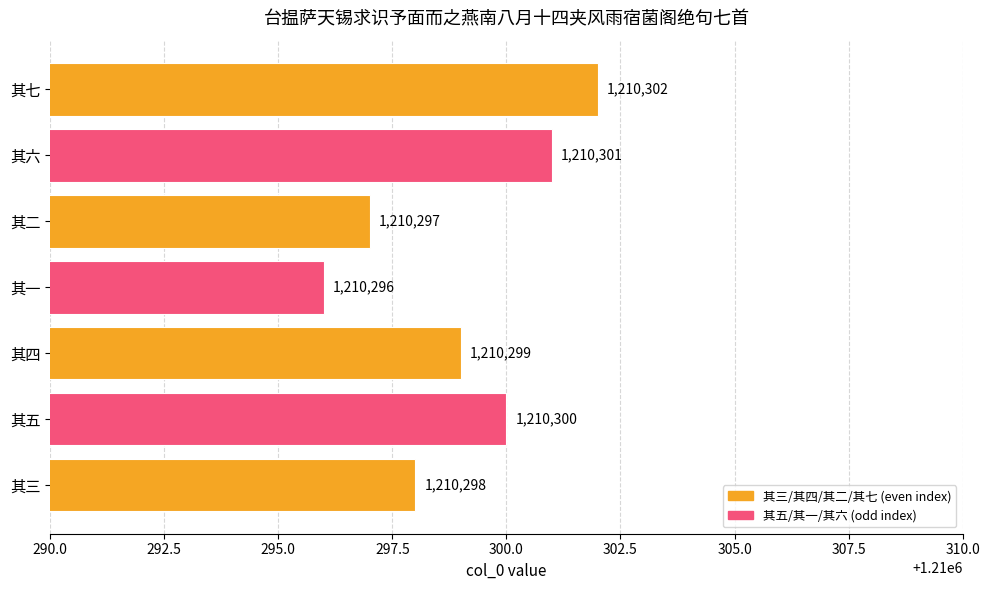

What is the minimum value shown in the chart?

1210296